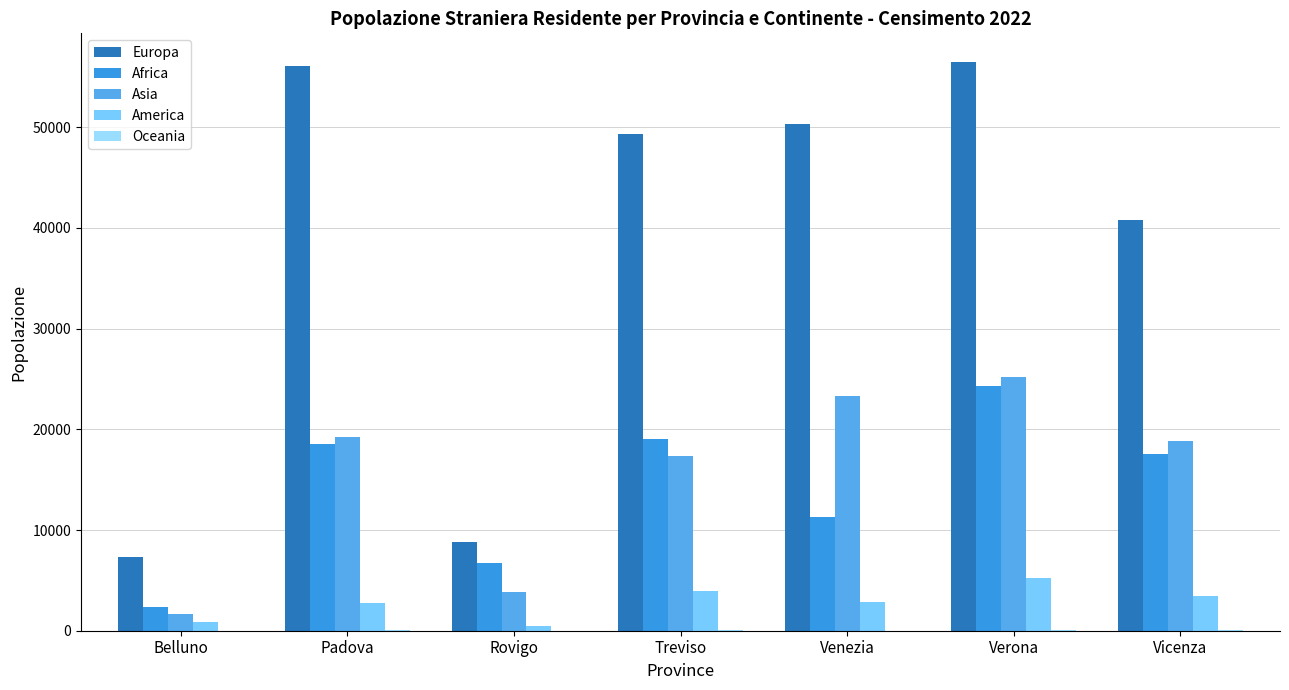

How many distinct data groups are displayed?

5